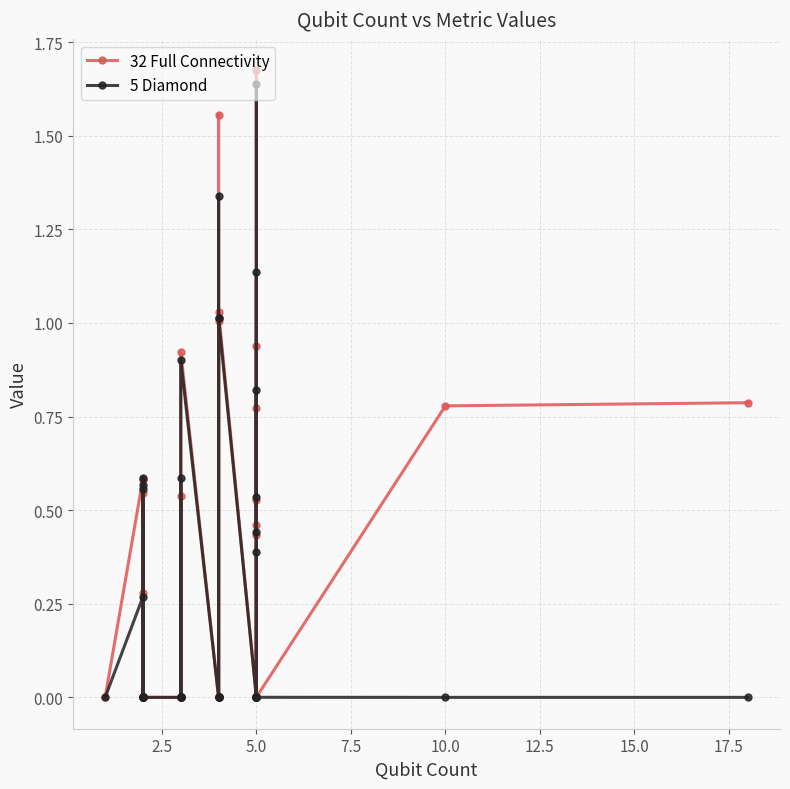

How many values in the 32 Full Connectivity series exceed 0?

25